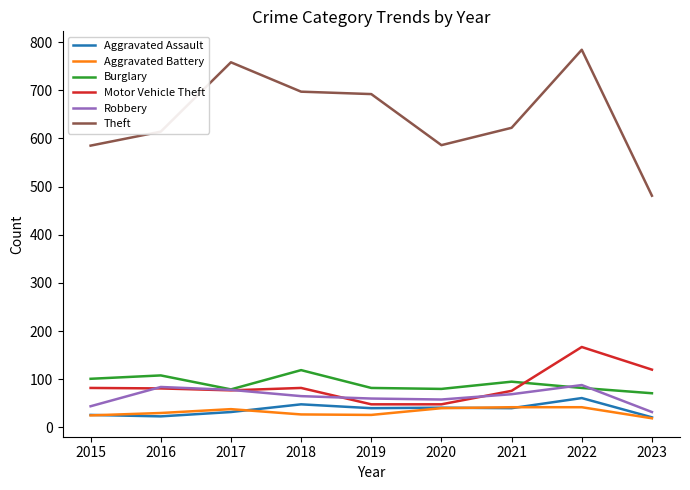

What is the minimum value shown in the chart?

19